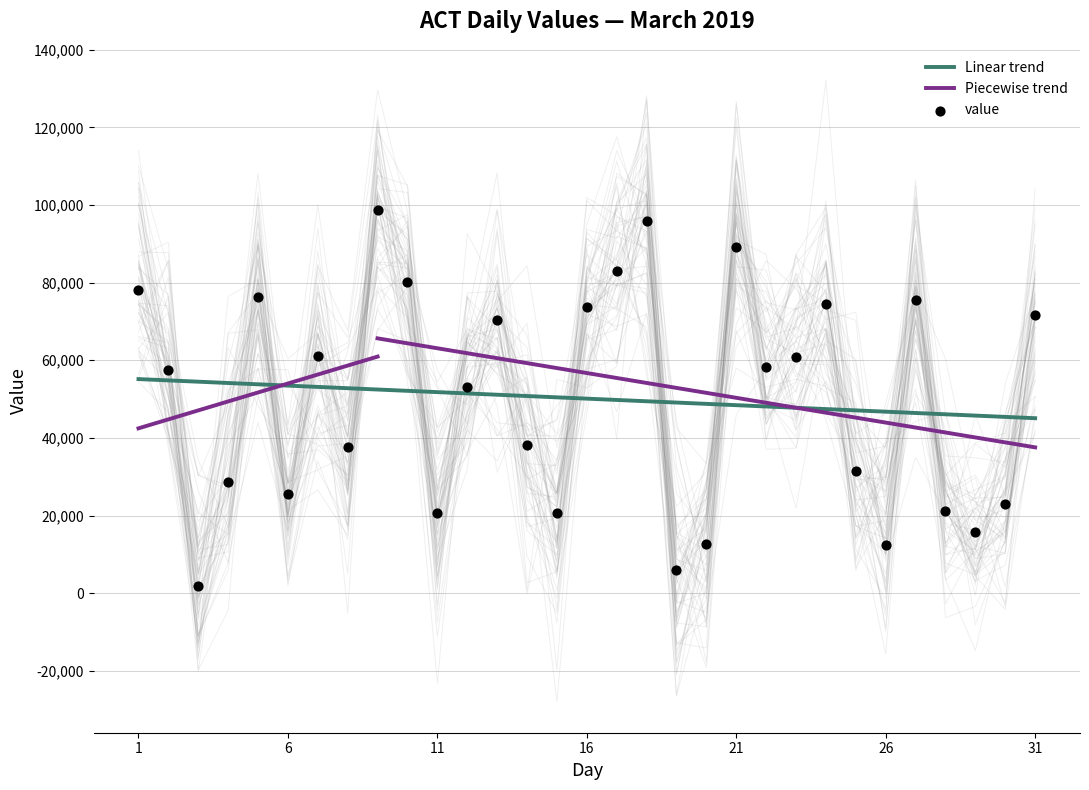

What is the highest value of the Linear trend series?

55155.7